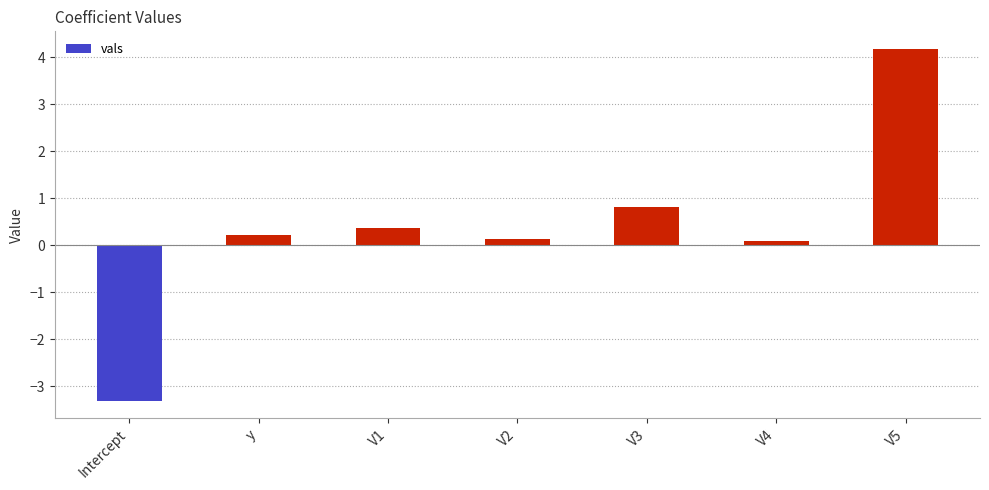

What is the change in value from Intercept to V2?

+3.4